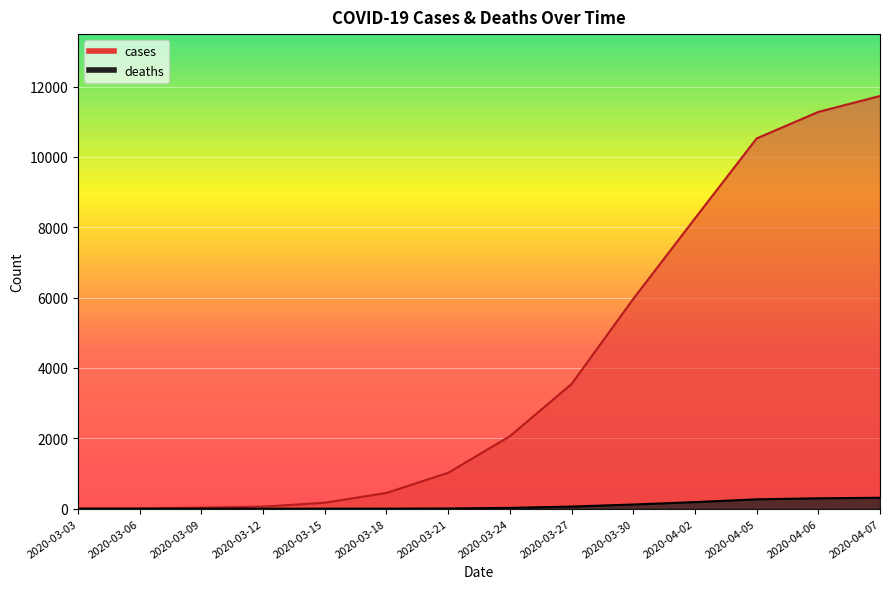

Which series changed the most between 2020-04-02 and 2020-04-07?

cases